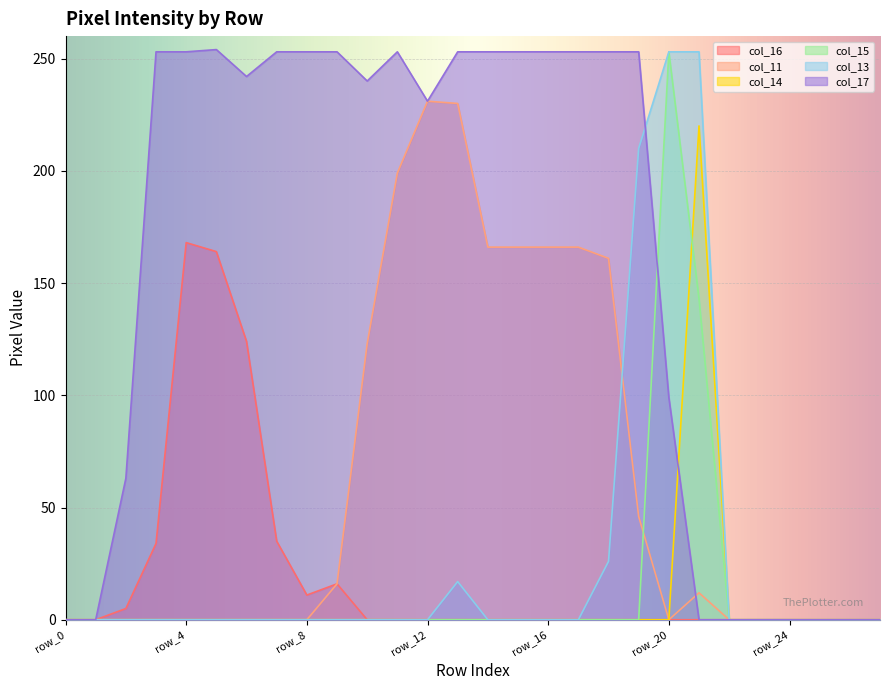

Where does the col_17 series first go above 253?

row_5